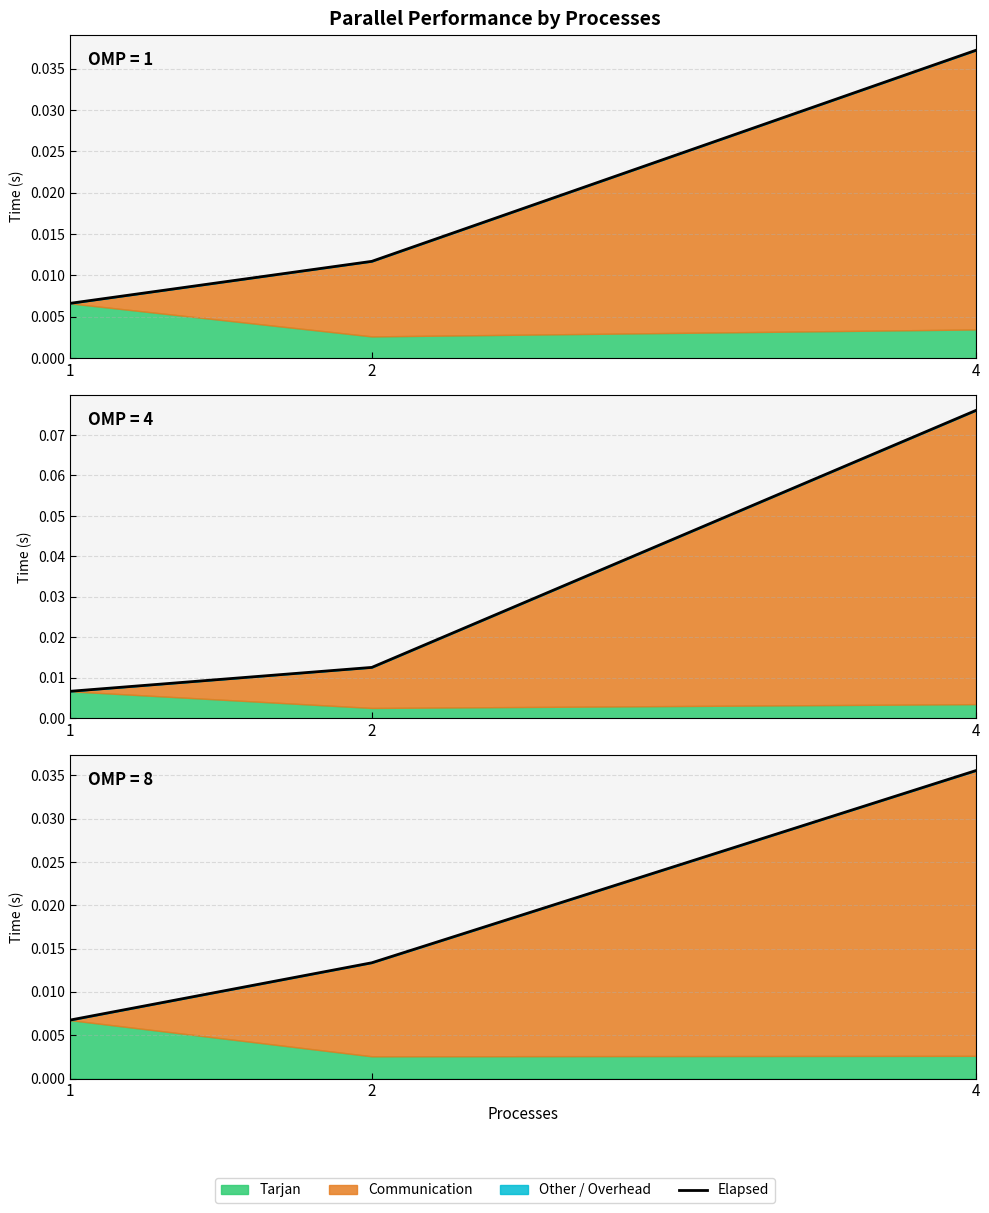

Rank the categories by value from highest to lowest.

4, 2, 1